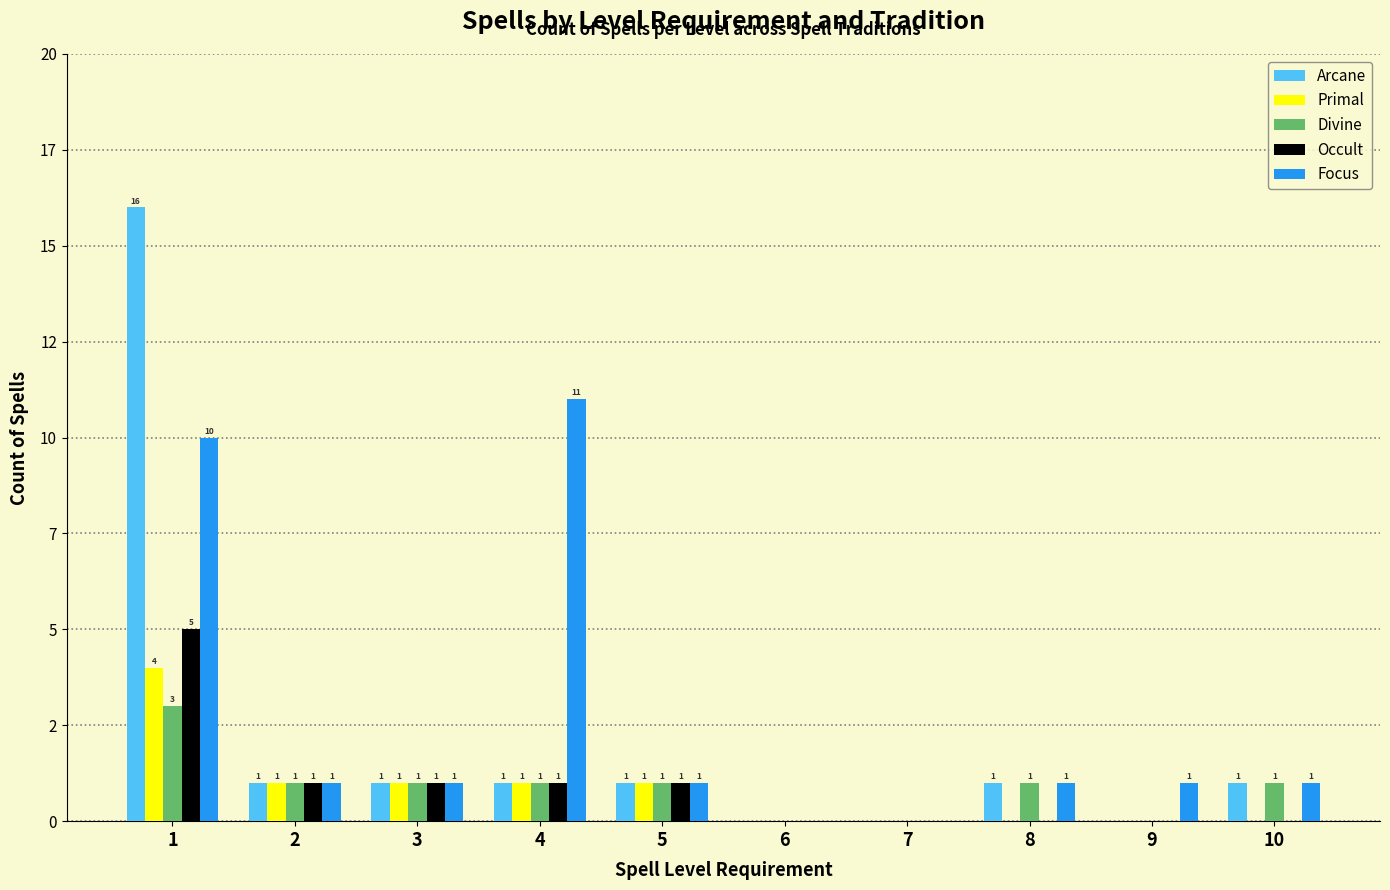

Is it true that Primal equals 1 at 5?

True